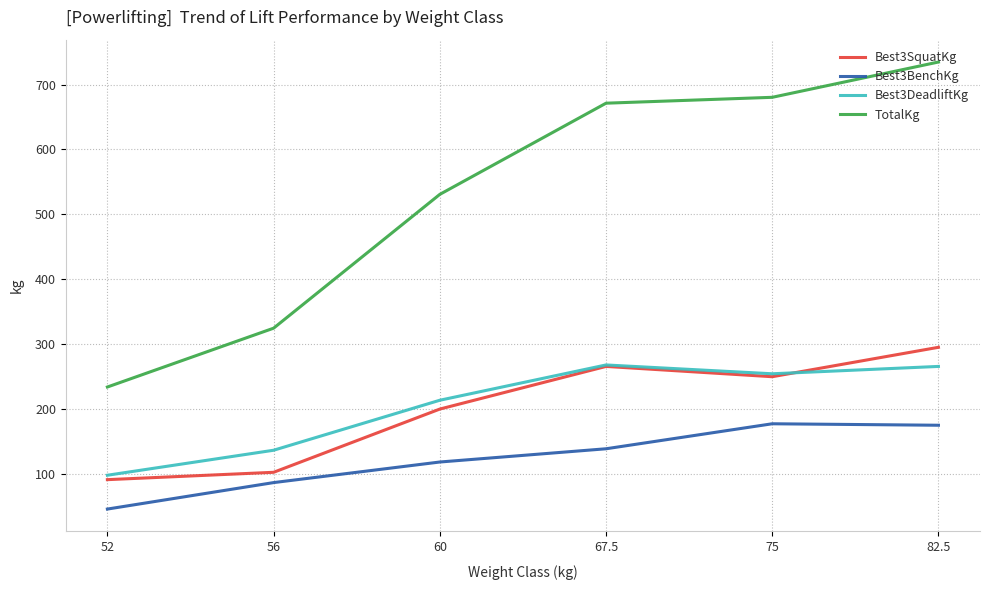

The Best3DeadliftKg series shows 149.7 at 52. True or false?

False